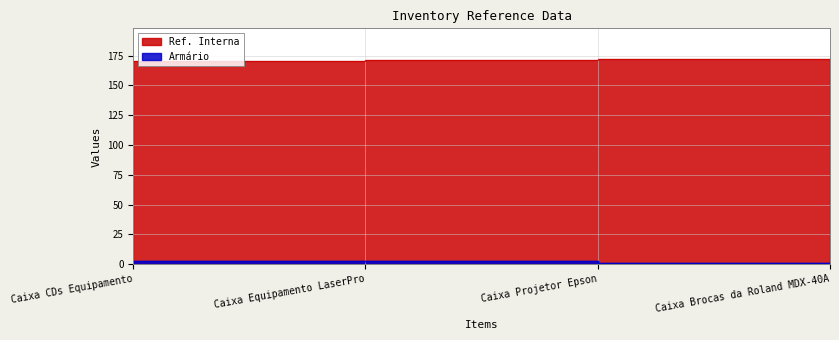

Where does the Ref. Interna series first go above 171?

Caixa Brocas da Roland MDX-40A